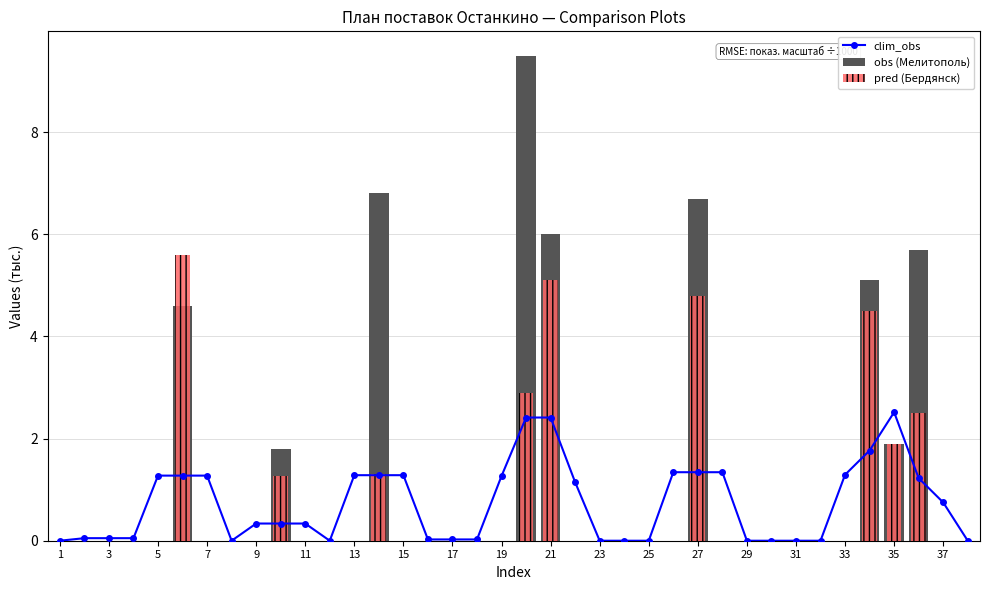

Which series has the widest spread of values?

obs (Мелитополь)